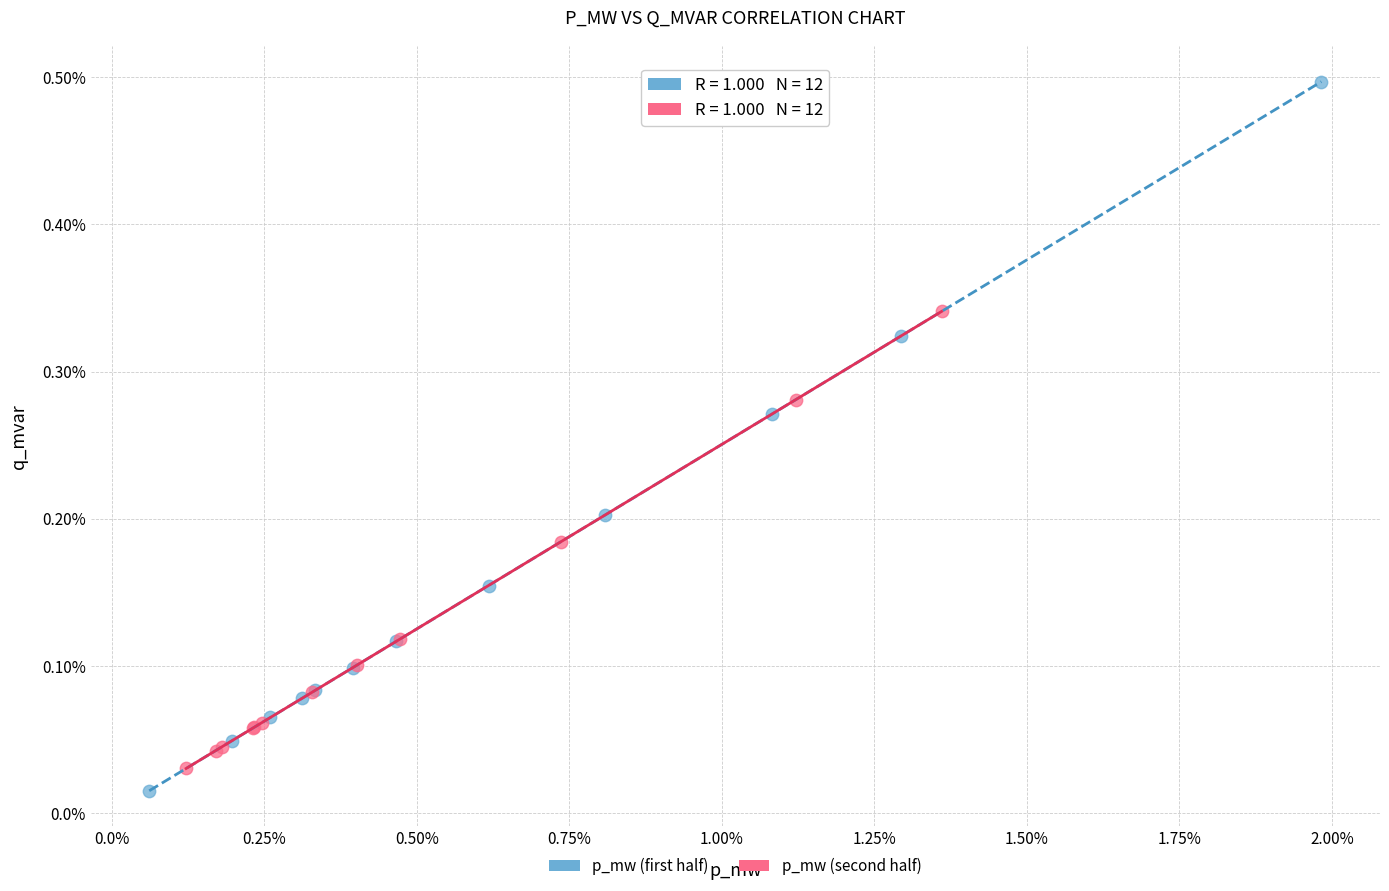

Which series reaches the minimum Y coordinate?

p_mw (first half)